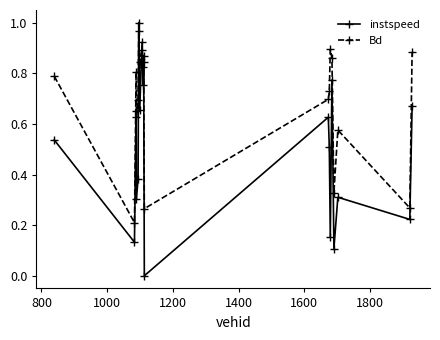

True or false: instspeed has more than 0 points higher than both neighbors.

True